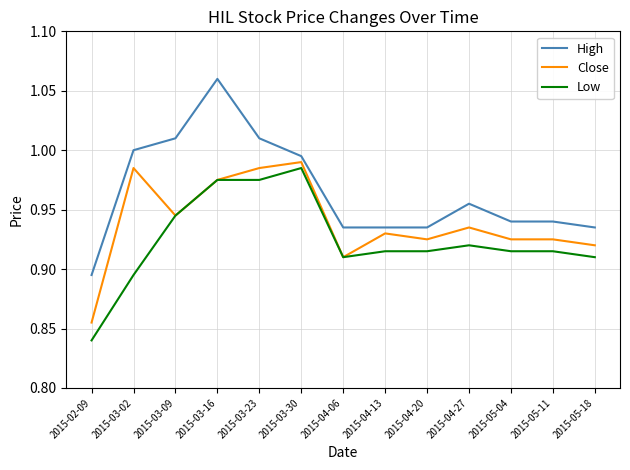

How many distinct data groups are displayed?

3